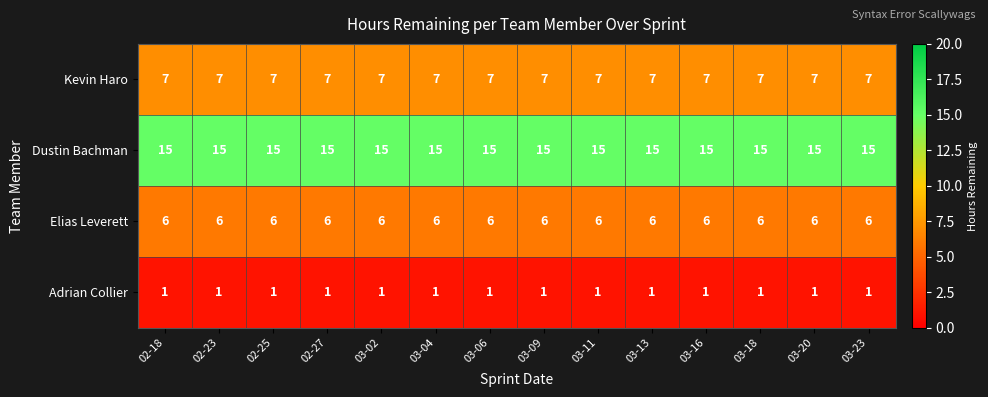

True or false: Dustin Bachman has a value of 25 at 03-02.

False